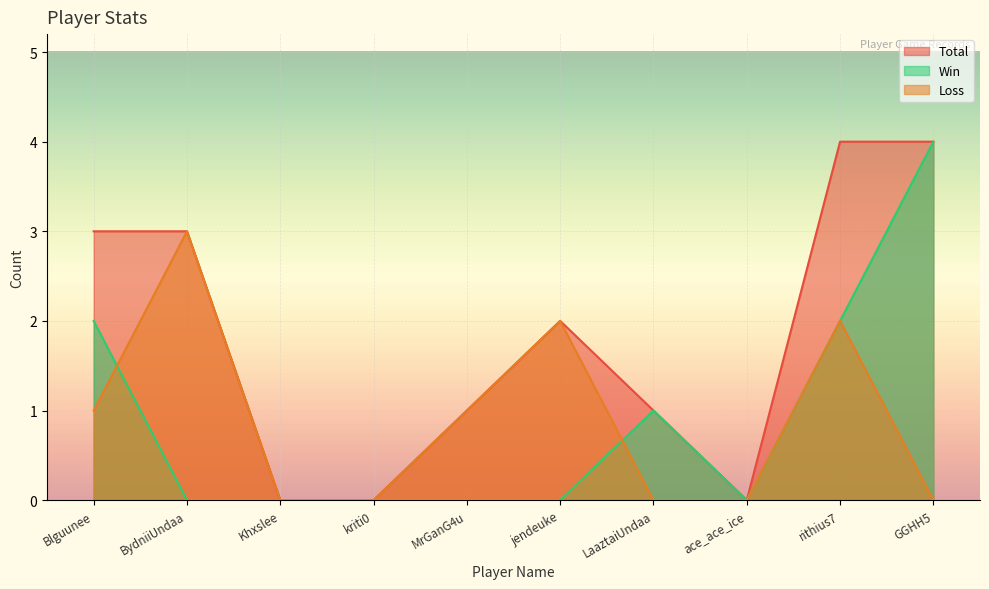

How many positive values does the Total series have?

7